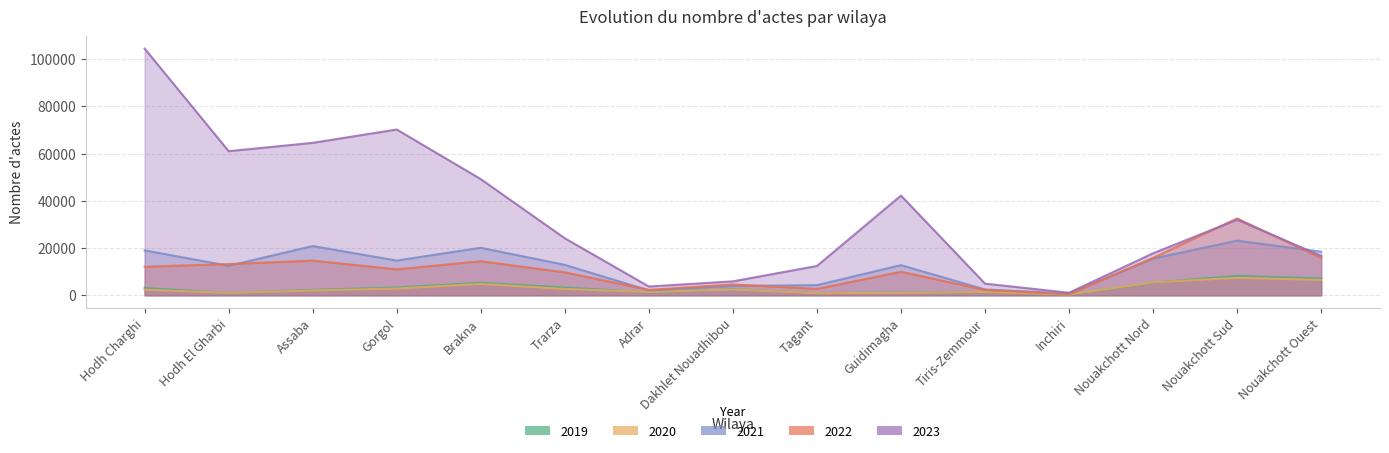

Reading left to right, what are all the values shown in this chart?

2019: 3088	999	2306	3300	5298	3303	1274	2564	922	1196	1298	285	5405	8215	7143
2020: 2398	1027	2044	2864	4830	2705	1378	2461	876	1054	1361	338	5482	7400	6505
2021: 19010	12499	20853	14705	20116	12879	2082	3976	4308	12774	2471	792	15560	23137	18452
2022: 12080	13227	14673	10982	14429	9698	2316	4600	2703	9963	2281	429	15851	32529	15779
2023: 104407	60984	64521	70154	49159	24125	3721	5905	12415	42200	4934	1084	17782	31993	16694